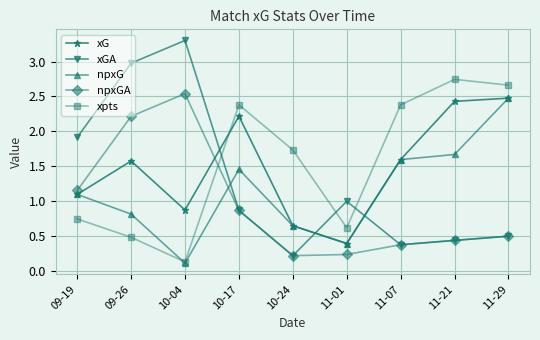

Which series has the widest spread of values?

xGA